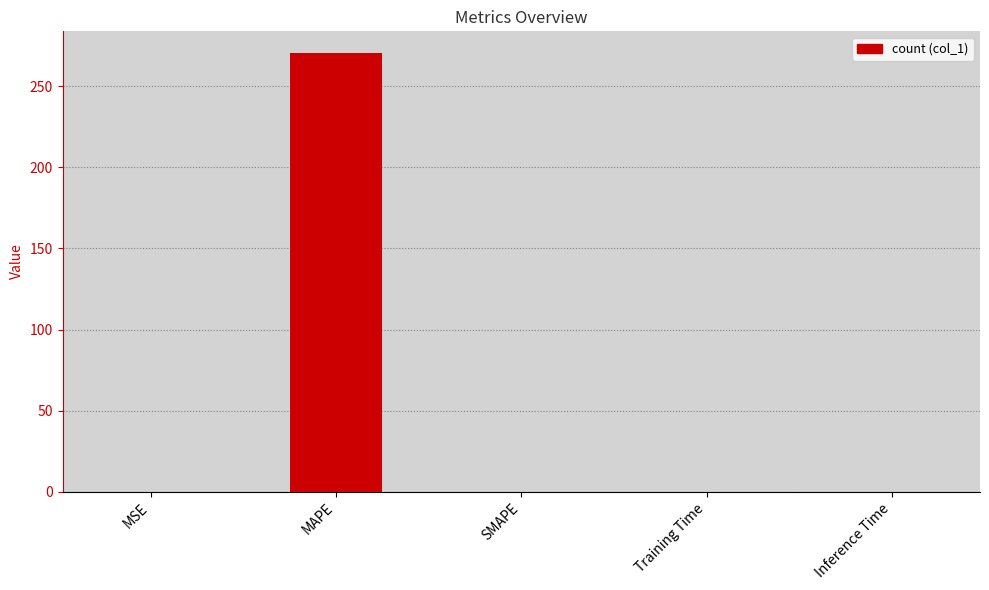

Between MSE and MAPE, which is larger?

MAPE